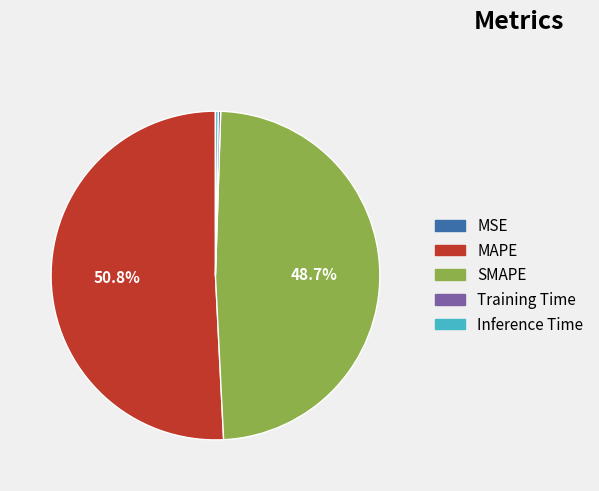

The MAPE slice represents 37% of the pie. True or false?

False